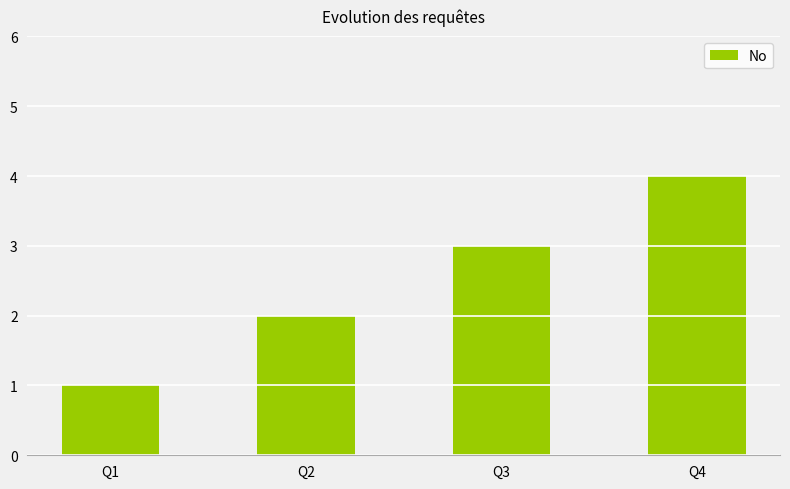

Reading left to right, list all the values displayed in this chart.

Q1=1	Q2=2	Q3=3	Q4=4